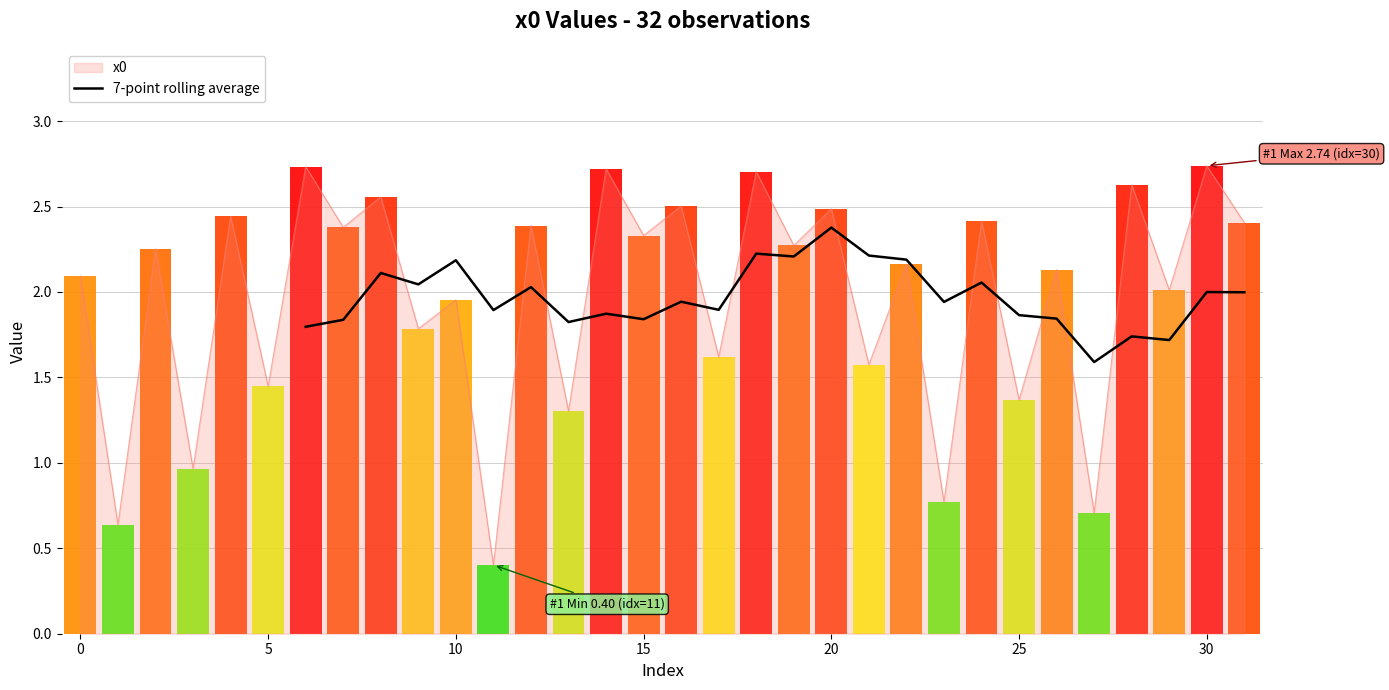

What is the maximum value for 7-point rolling average?

2.4